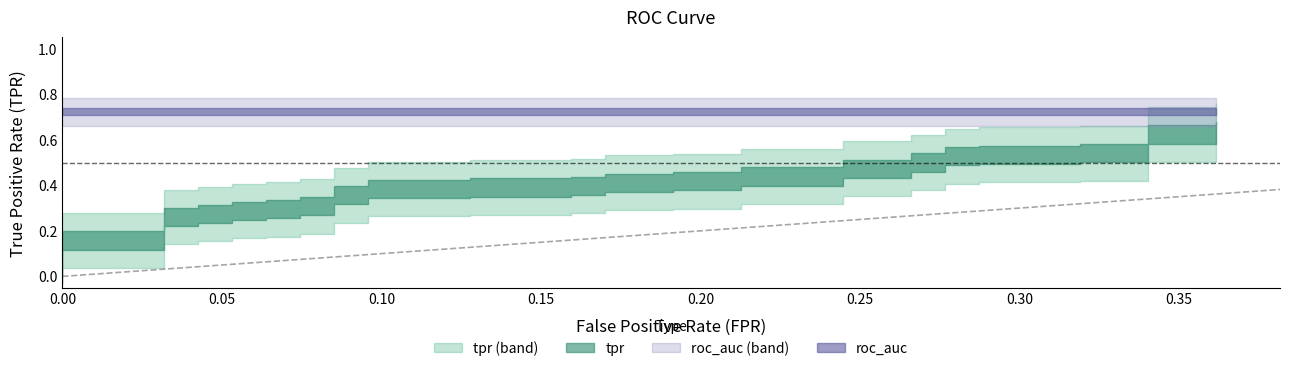

What is the difference between the maximum and minimum values in the fpr series?

0.4